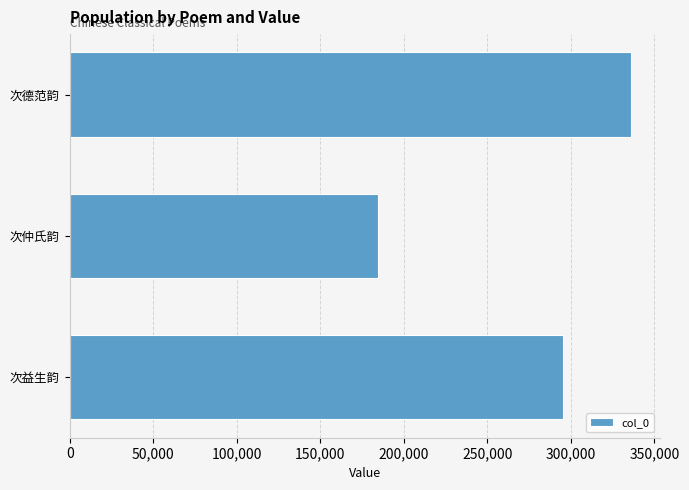

Approximately how many times larger is the value at 次德范韵 compared to 次益生韵?

1.1